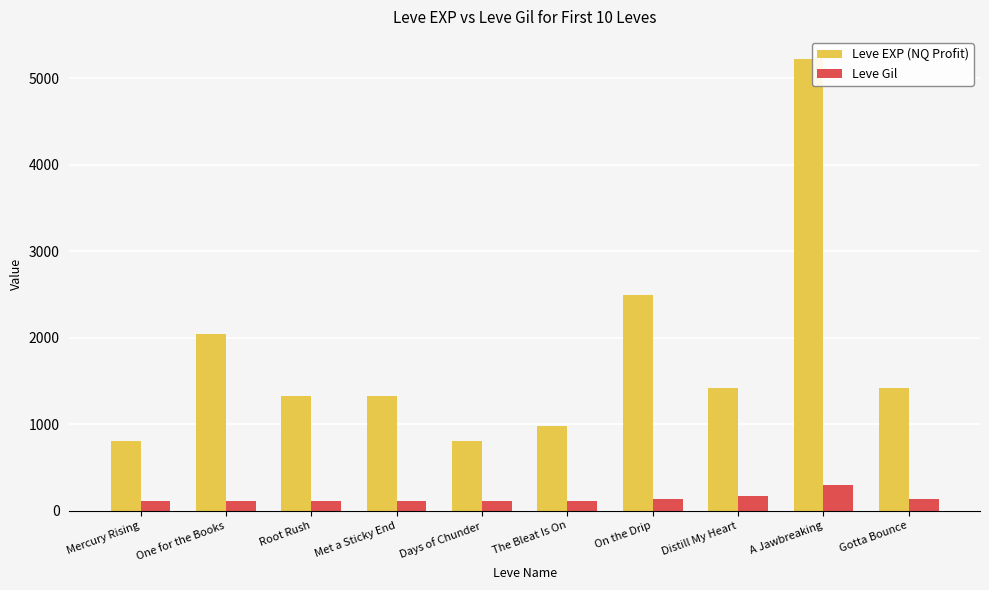

What is the label of the 3rd bar from the right?

Distill My Heart